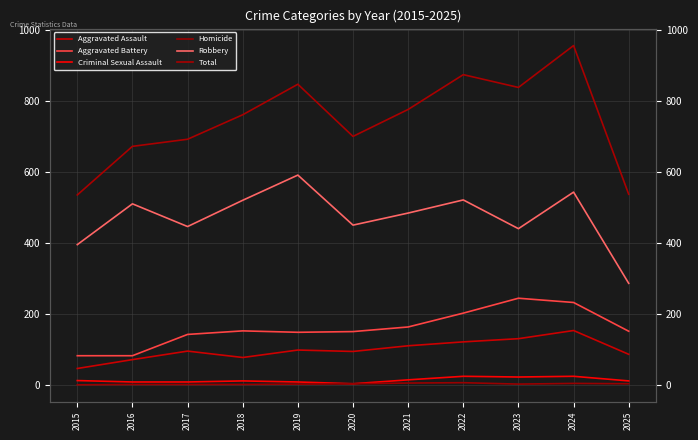

How many interior local peaks does the Total series have?

3